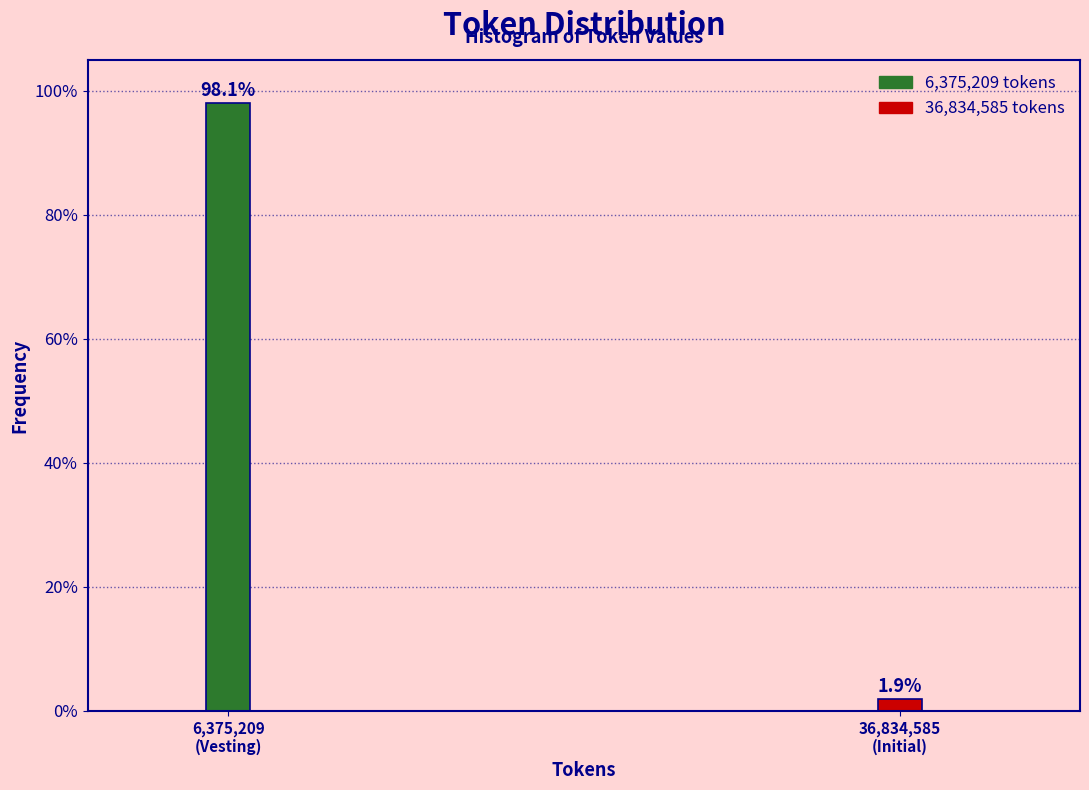

Reading right to left, list all the values displayed in this chart.

1.9	98.1